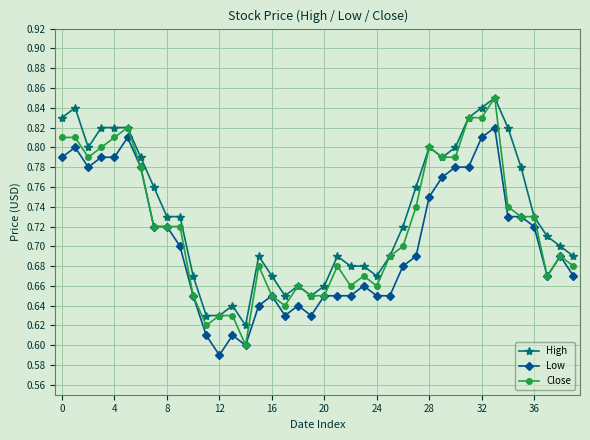

Count the Low values in the range 0 to 1.

40